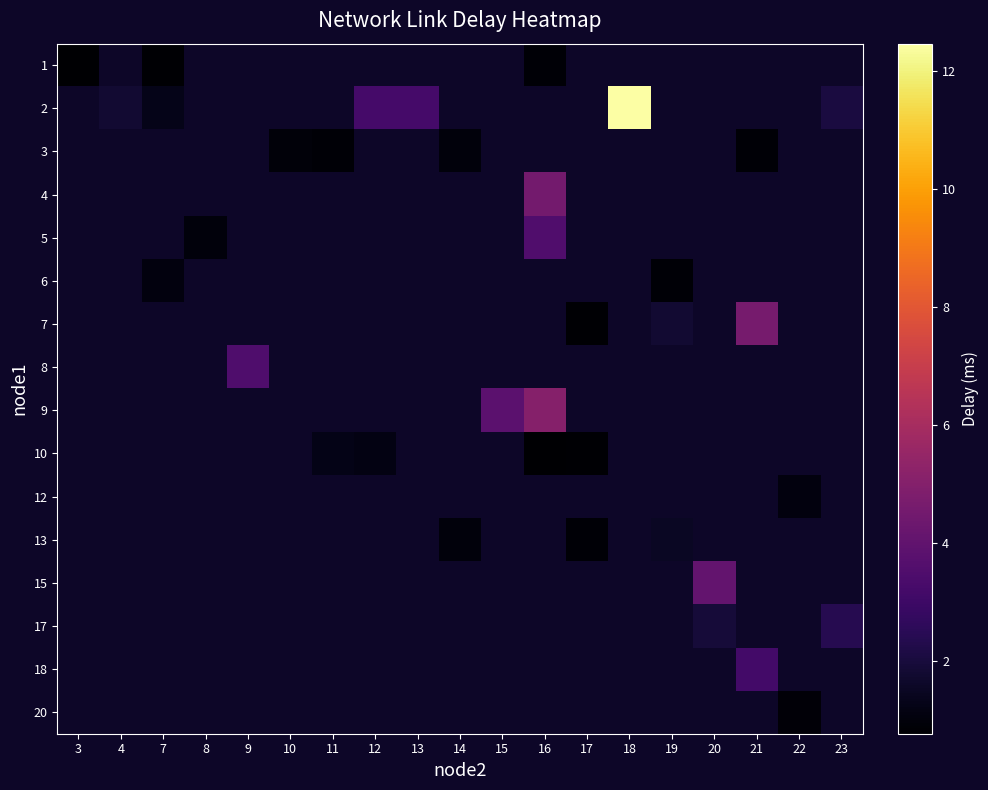

At how many categories does at least one series exceed 1?

16